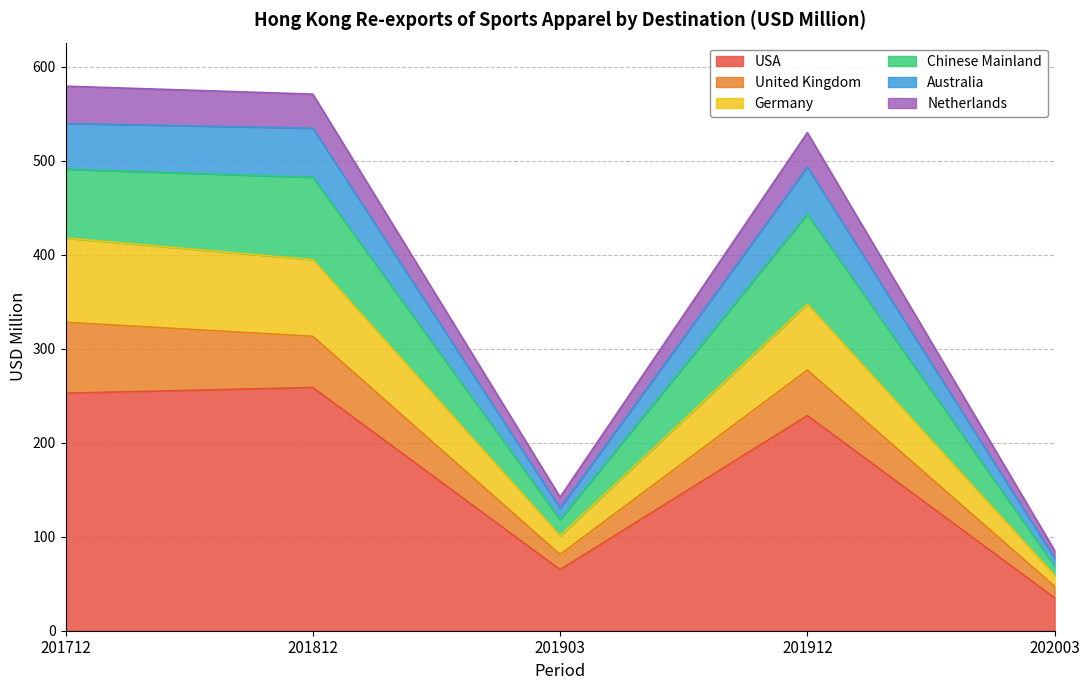

True or false: Germany and Netherlands cross at least once.

False